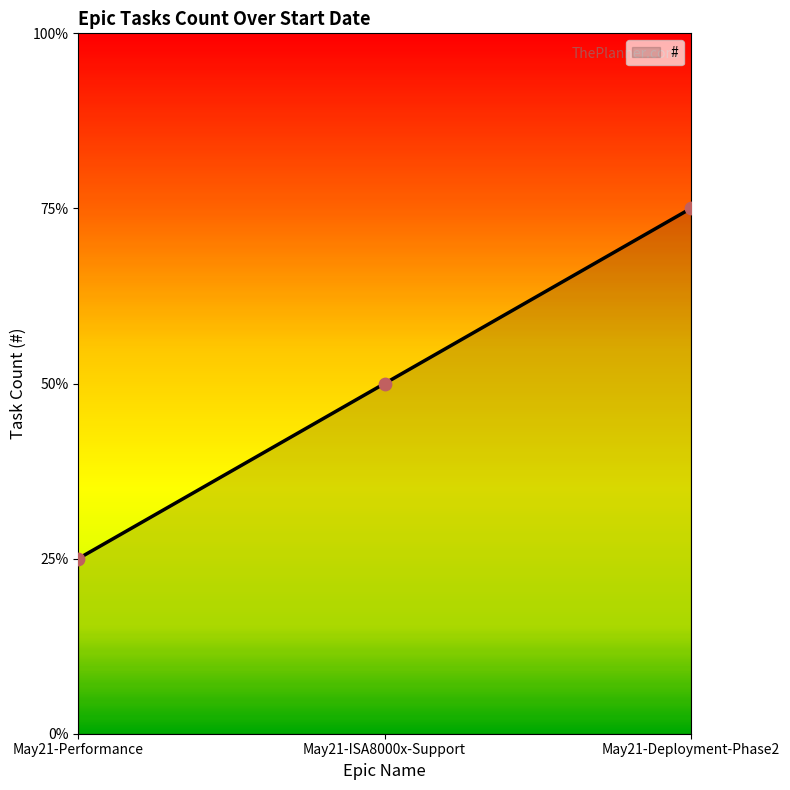

Is this an area chart (filled region under the line)?

Yes